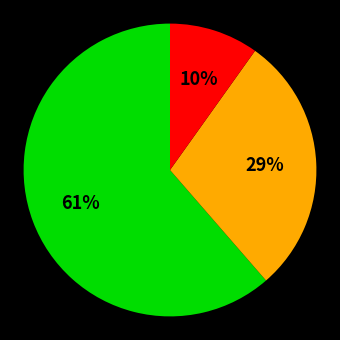

To the nearest percent, what is the average slice percentage?

33%